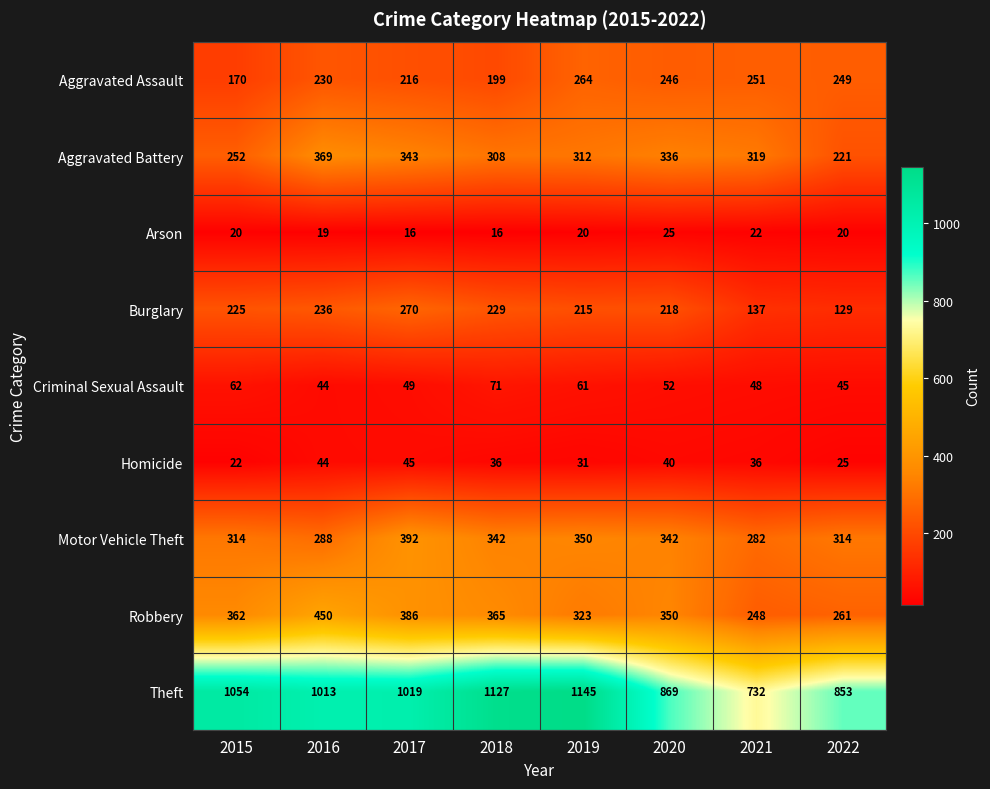

What is the sum of all Robbery values?

2745